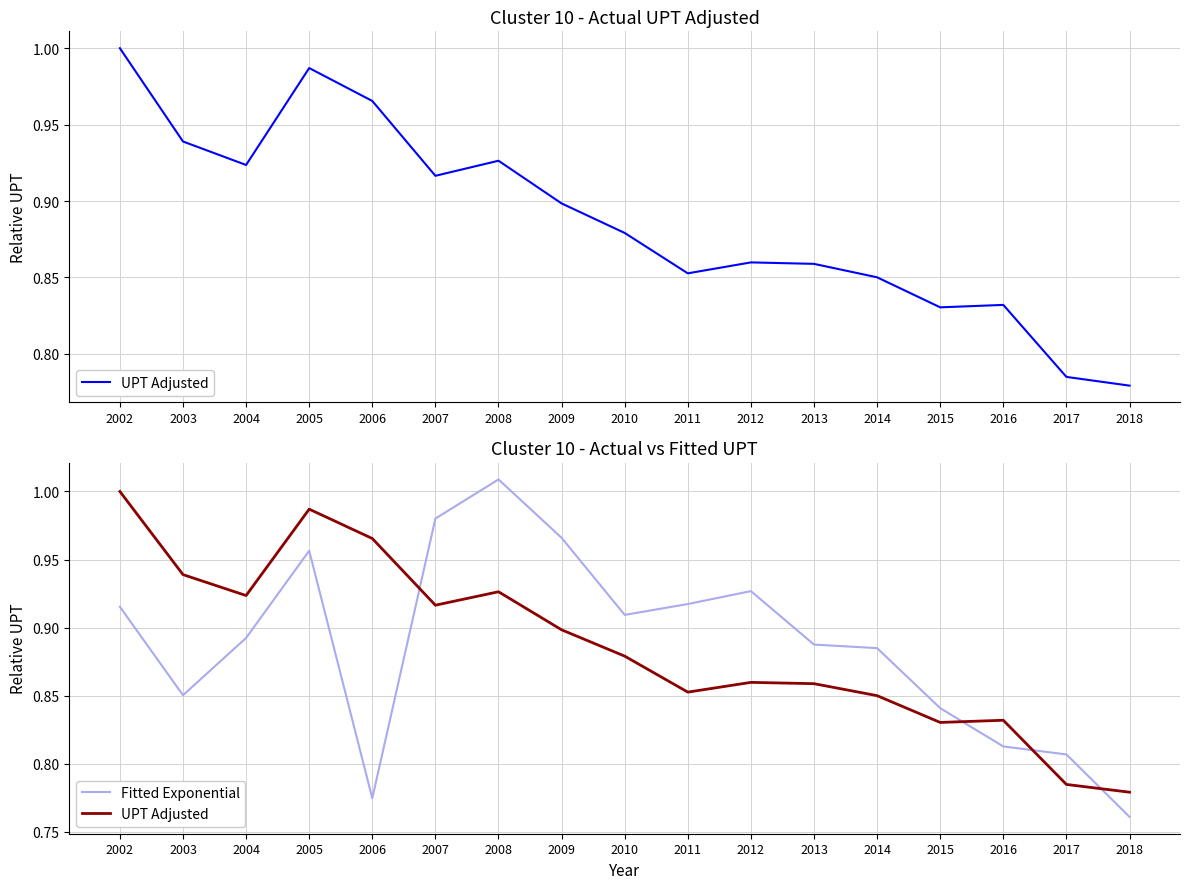

What is the average value of the UPT Adjusted series?

0.9